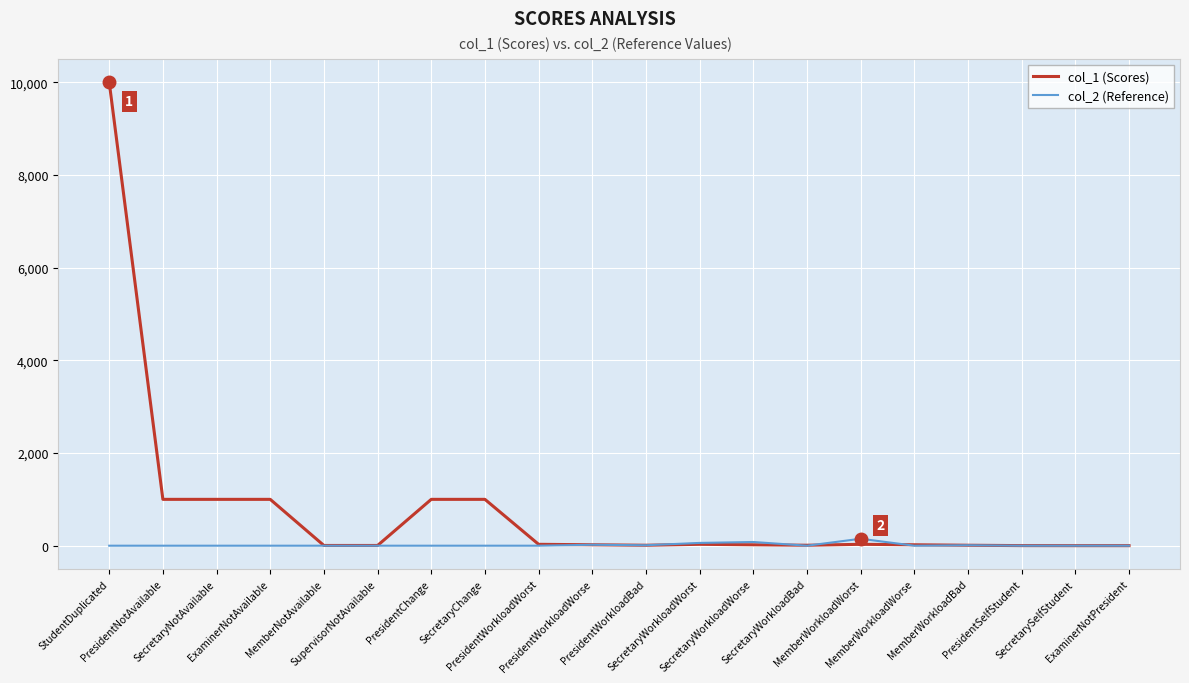

What is the greatest value displayed?

10000